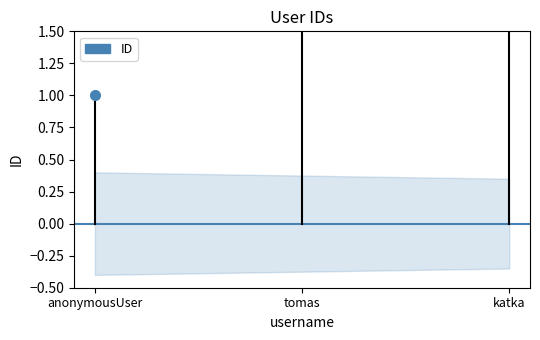

Which category has the lowest value across all series?

anonymousUser